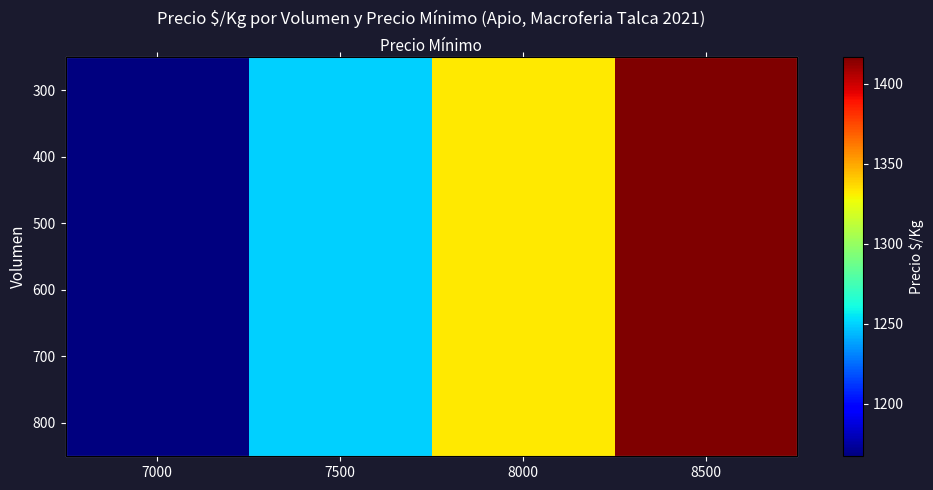

Count the 300 values in the range 1250 to 1417.

3